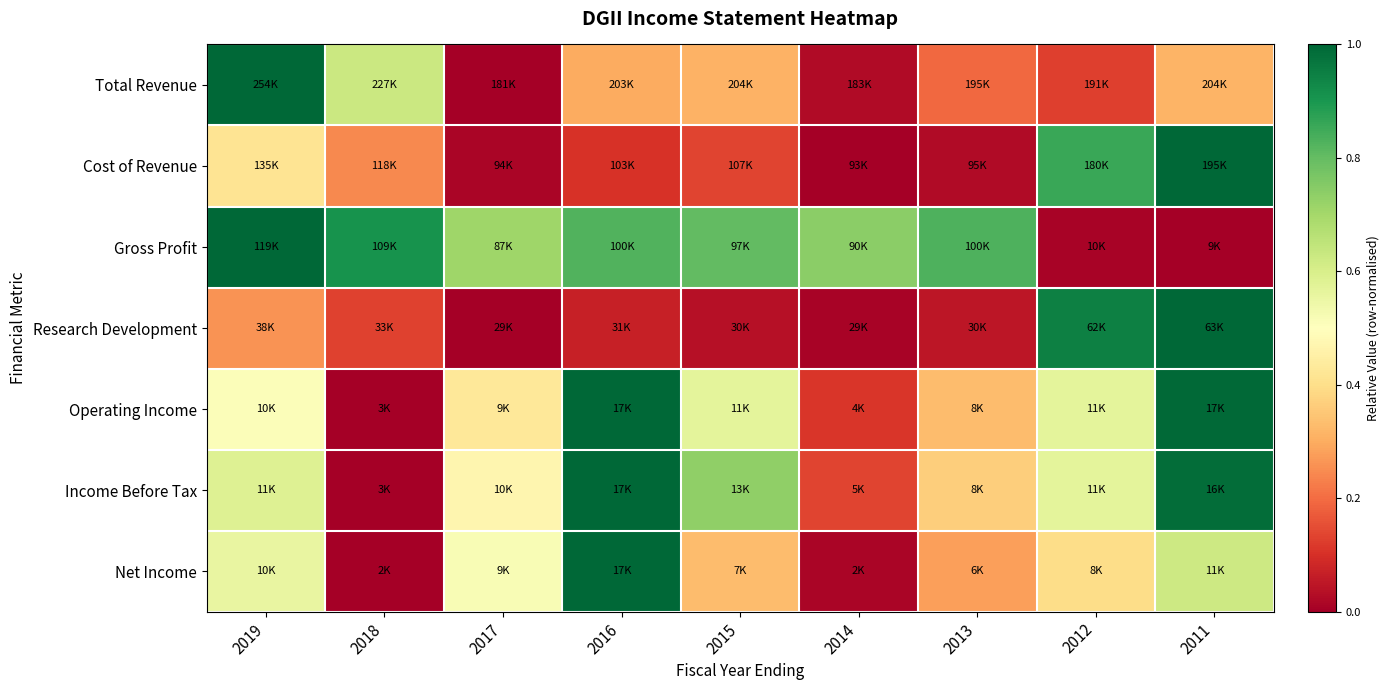

Which category has the lowest value across all series?

2017